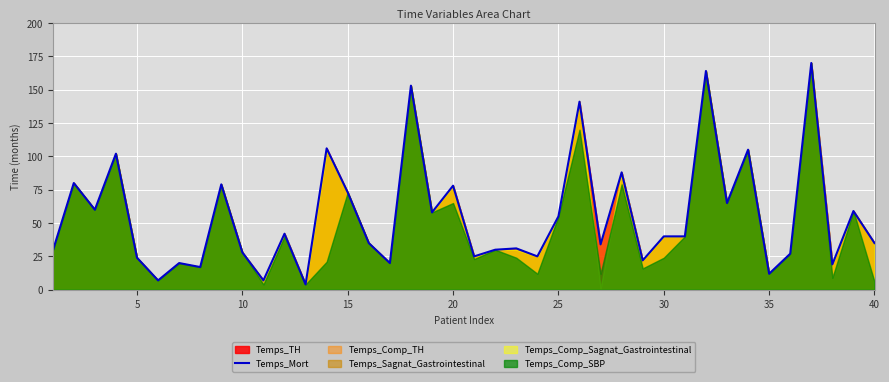

Count the number of values greater than 40.

18